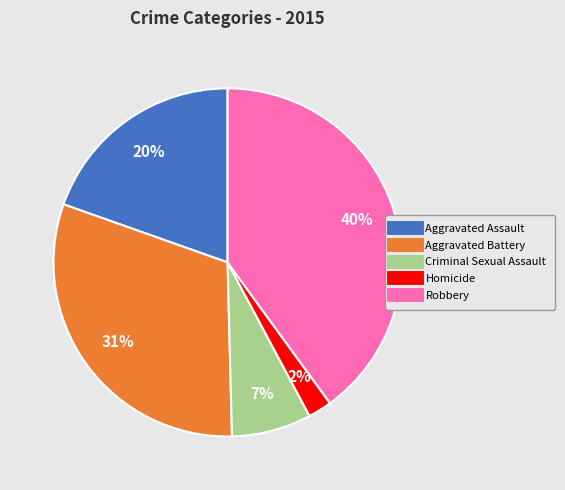

The Criminal Sexual Assault slice represents 7% of the pie. True or false?

True